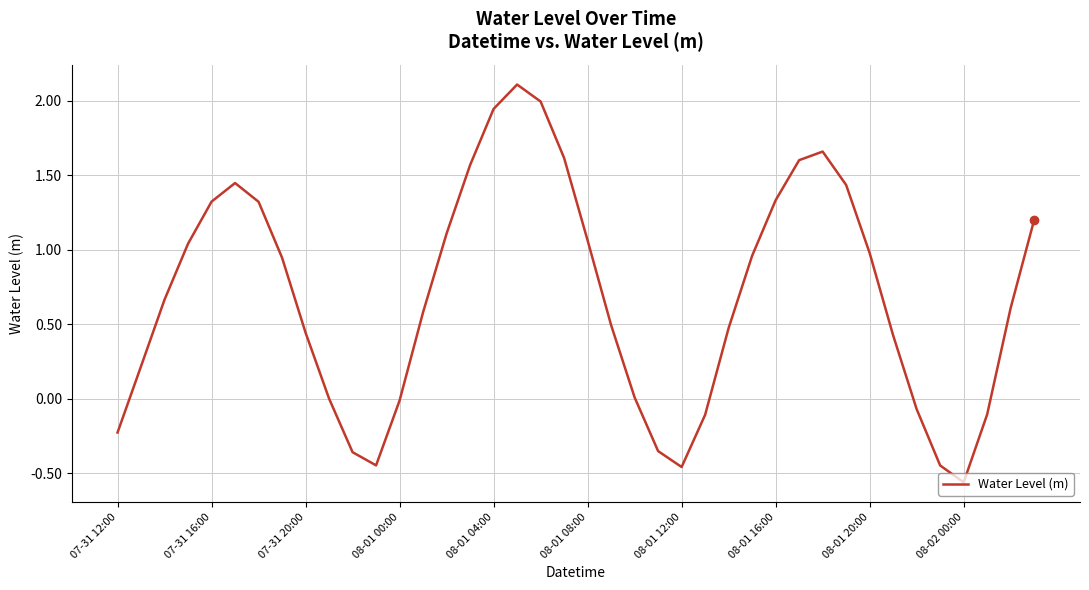

What is the difference between the maximum and minimum values?

2.7